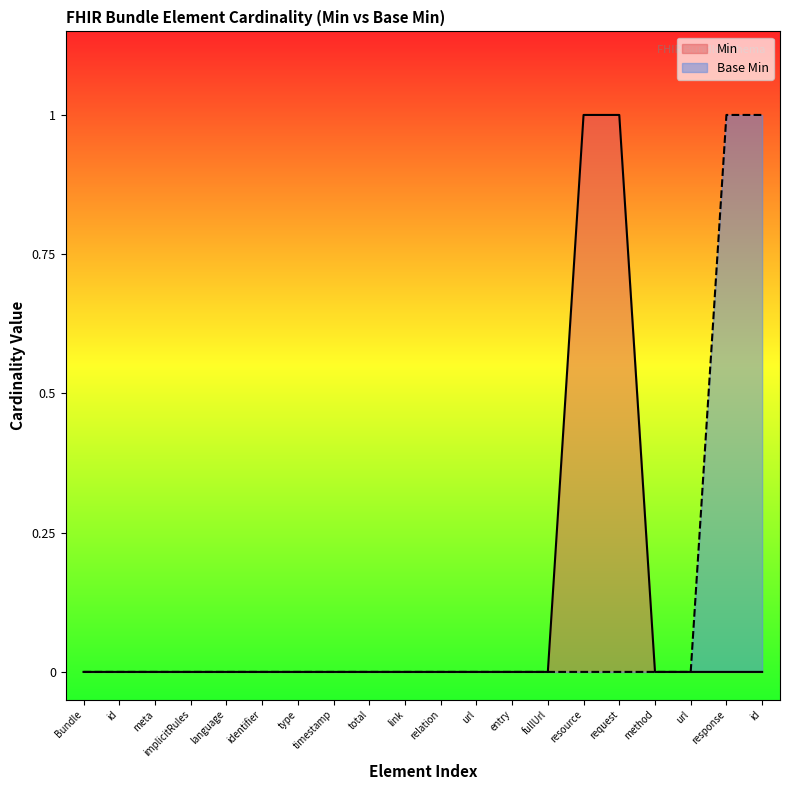

How many data points does each series have?

20